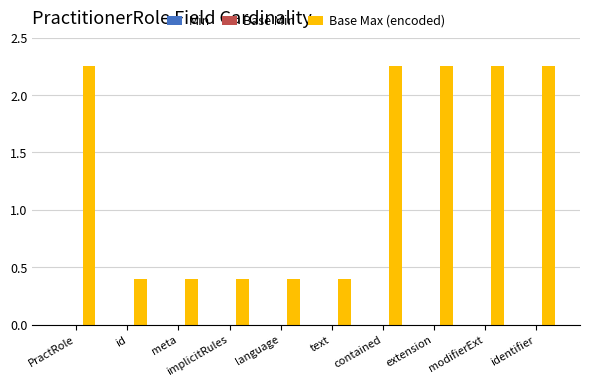

Count the number of data series in this chart.

1